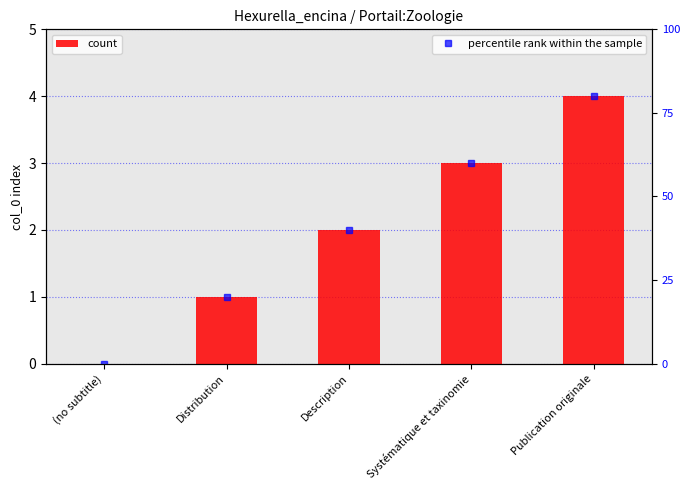

How many values in the percentile rank within the sample series exceed 40?

2